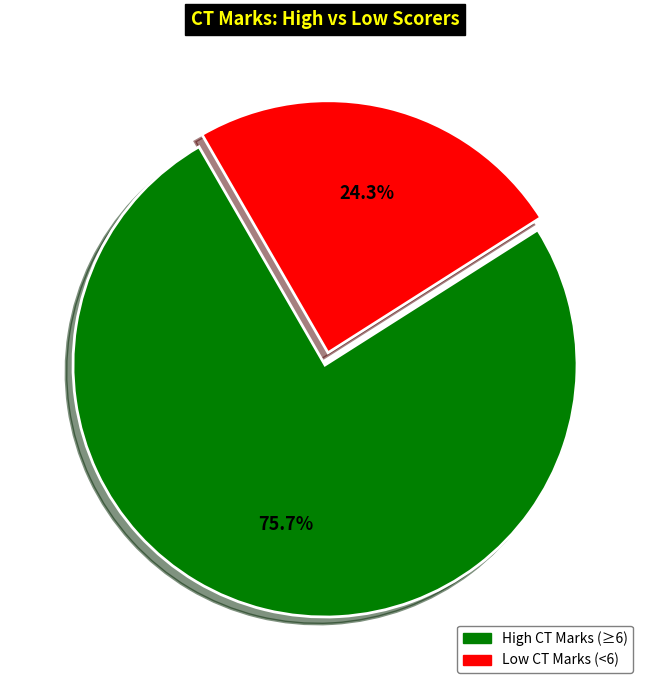

Is there a majority slice in this chart?

Yes